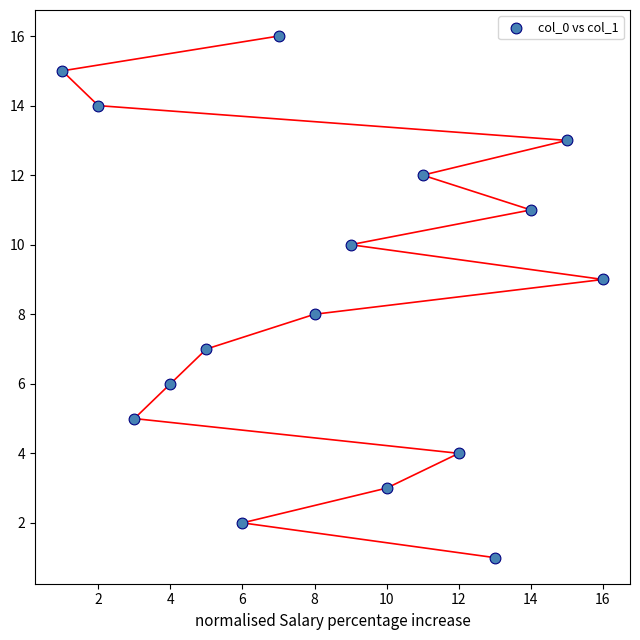

What is the range of Y values (max minus min)?

15